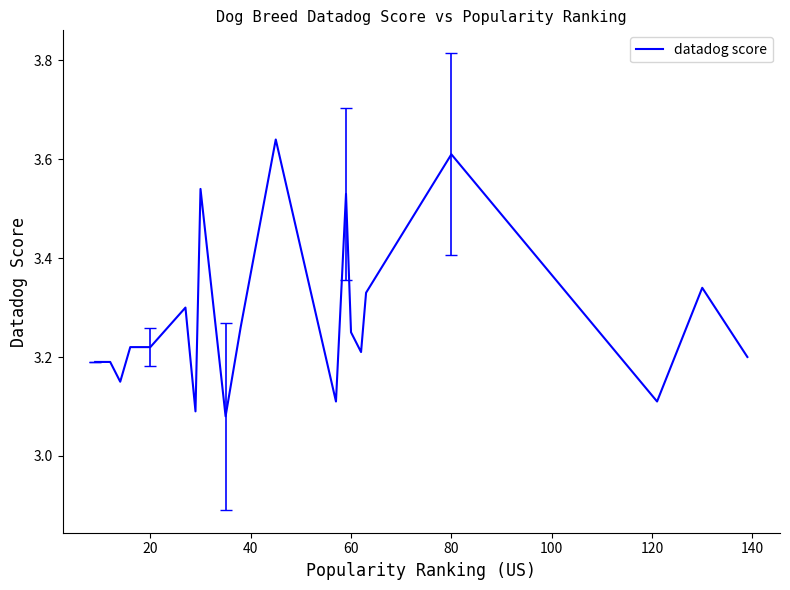

What is the difference between the maximum and minimum values?

0.6